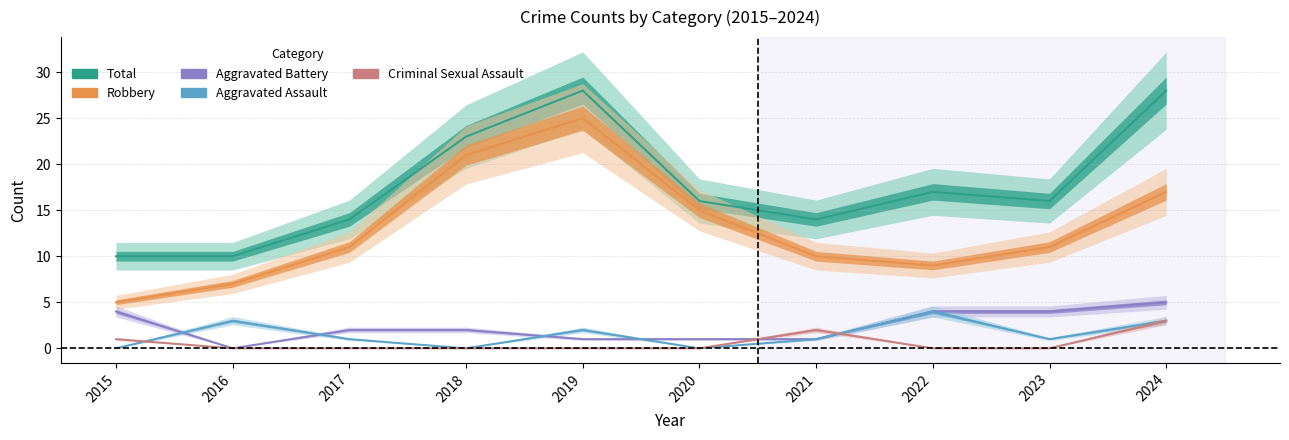

What are all the series names shown in the legend?

Total, Robbery, Aggravated Battery, Aggravated Assault, Criminal Sexual Assault